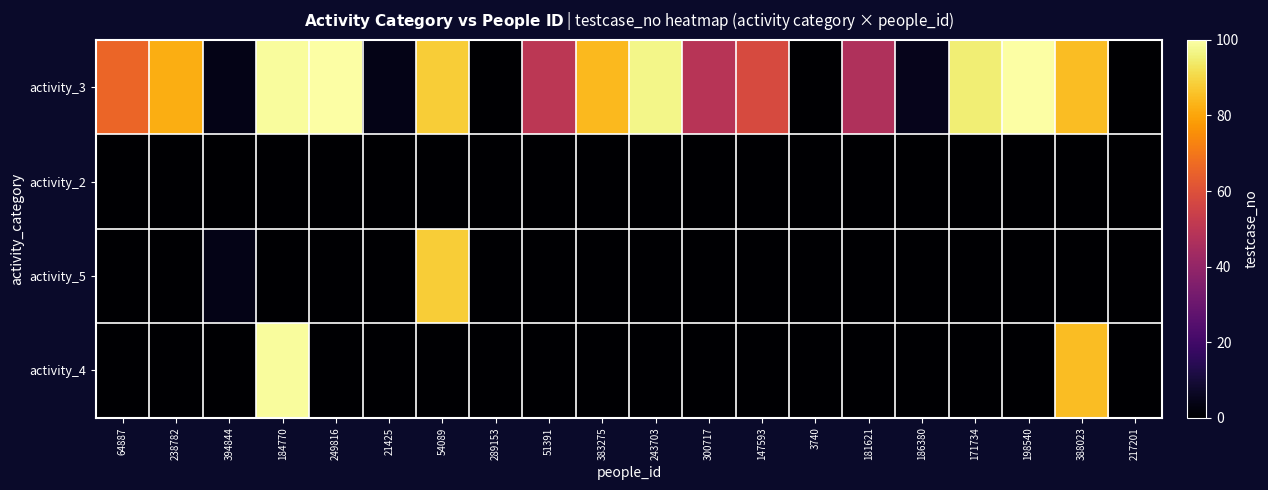

Reading left to right, transcribe all the data shown in this chart.

activity_3: 64887=66	238782=82	394844=4	184770=99	249816=100	21425=4	54089=88	289153=0	51391=50	383275=84	243703=97	300717=49	147593=58	3740=0	181621=47	186380=5	171734=95	198540=100	388023=85	217201=0
activity_2: 64887=0	238782=0	394844=0	184770=0	249816=0	21425=0	54089=0	289153=0	51391=0	383275=0	243703=0	300717=0	147593=0	3740=0	181621=0	186380=0	171734=0	198540=0	388023=0	217201=0
activity_5: 64887=0	238782=0	394844=4	184770=0	249816=0	21425=0	54089=88	289153=0	51391=0	383275=0	243703=0	300717=0	147593=0	3740=0	181621=0	186380=0	171734=0	198540=0	388023=0	217201=0
activity_4: 64887=0	238782=0	394844=0	184770=99	249816=0	21425=0	54089=0	289153=0	51391=0	383275=0	243703=0	300717=0	147593=0	3740=0	181621=0	186380=0	171734=0	198540=0	388023=85	217201=0